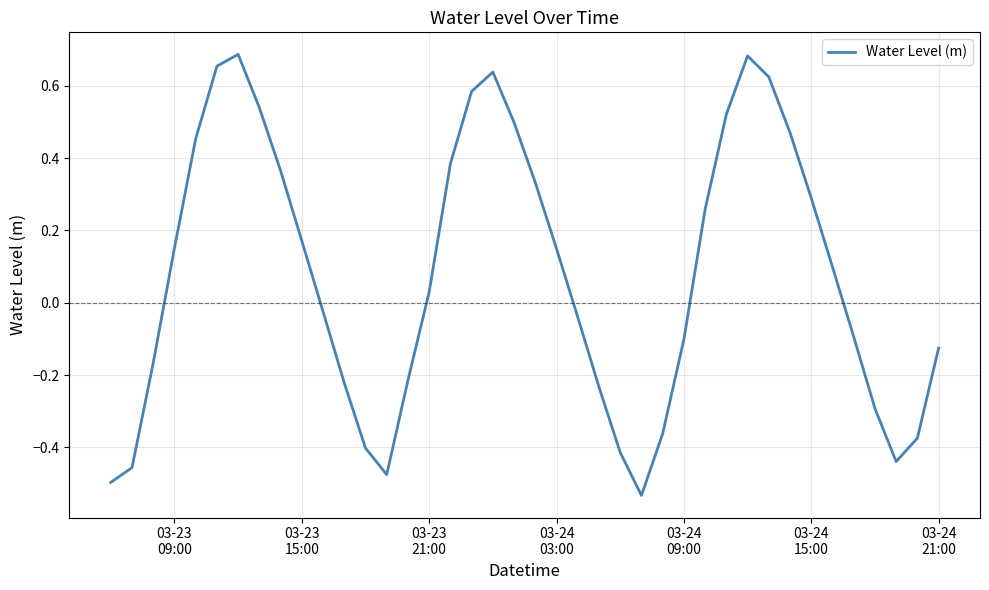

How many values are above zero?

21